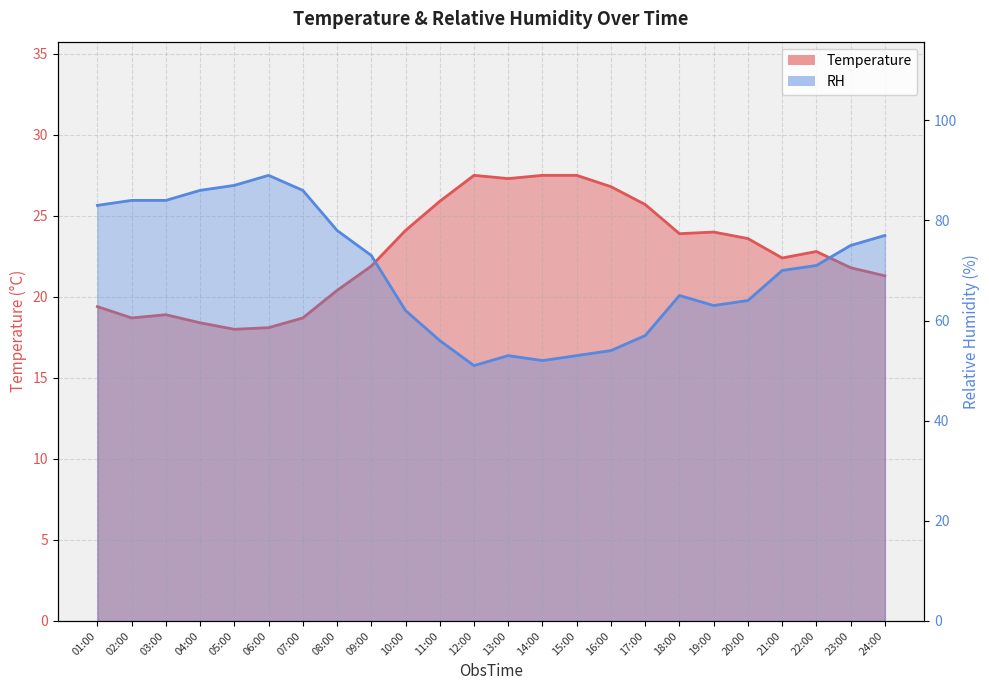

The value of RH at 17:00 is 57.0. True or false?

True